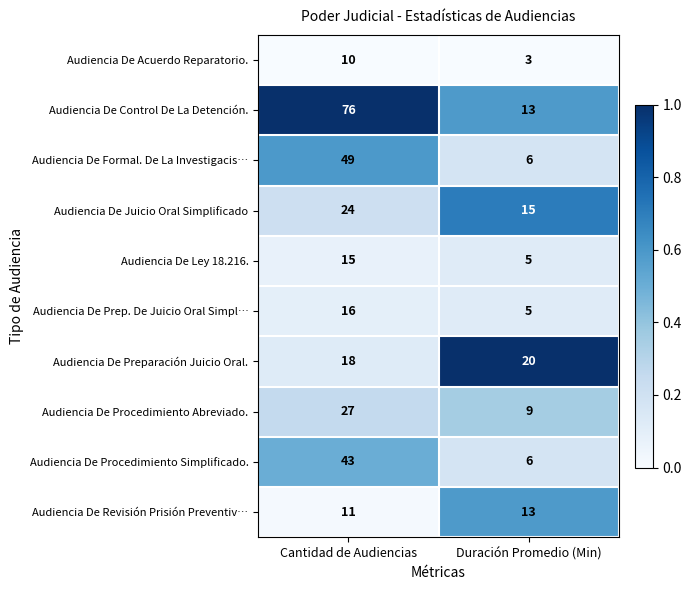

What is the total value across all series at Cantidad de Audiencias?

289